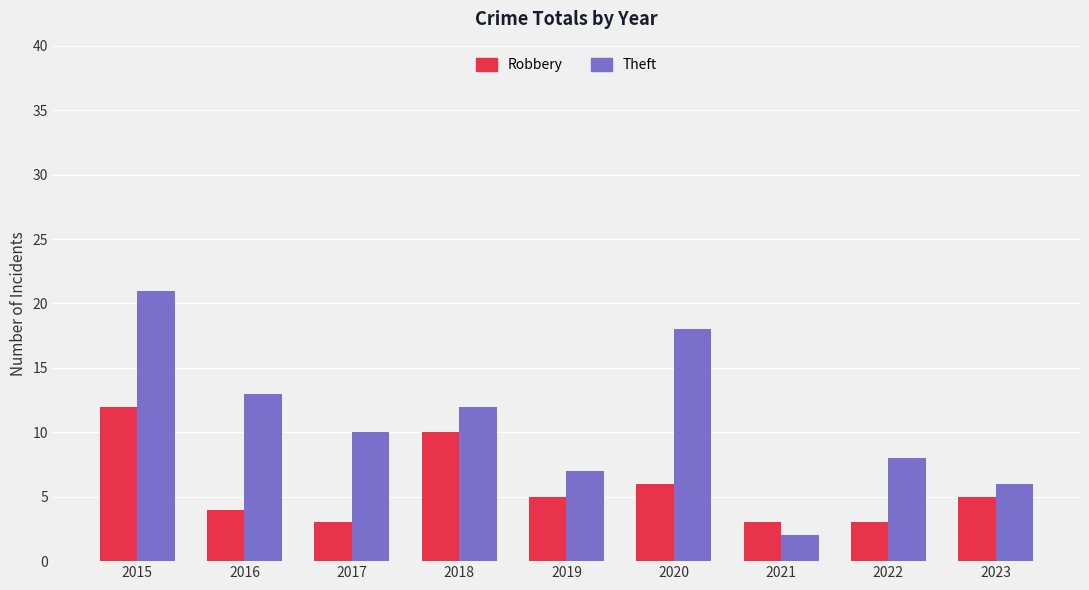

Is the value of Robbery at 2021 greater than the value of Theft at 2017?

No